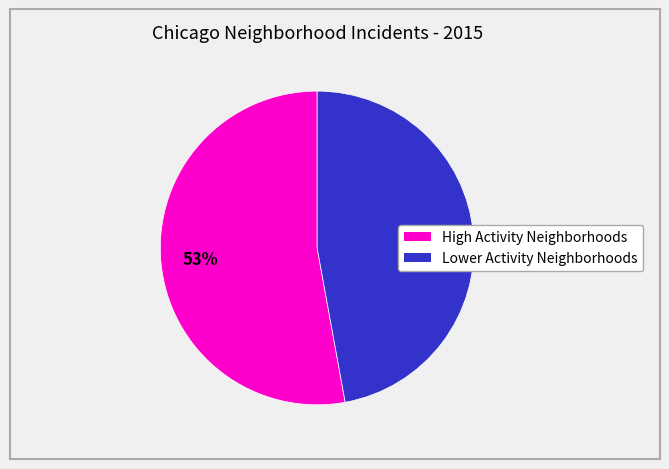

To the nearest percent, what is the average slice percentage?

50%